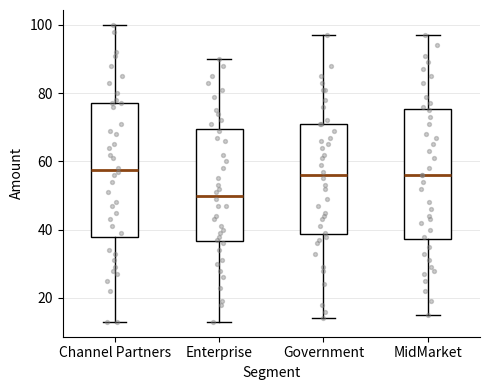

Where does the median line of the box for Government sit on the y-axis? The values are not printed on the chart, so give them approximately, as read against the axis.

56